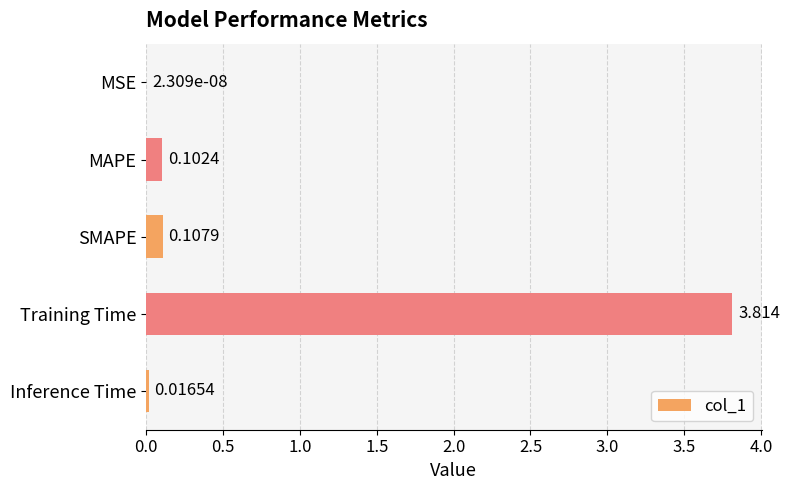

Between SMAPE and MAPE, which is larger?

SMAPE